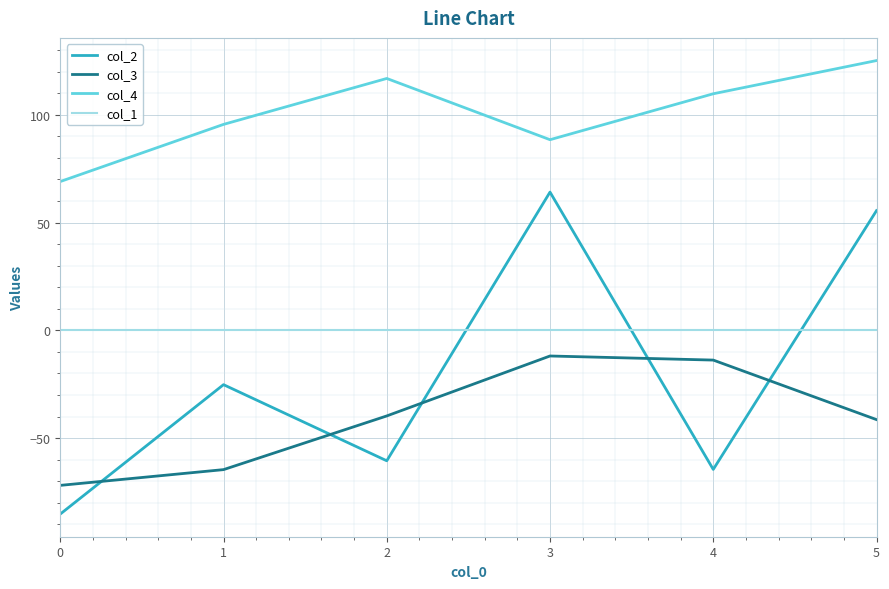

True or false: col_2 and col_1 cross at least once.

True